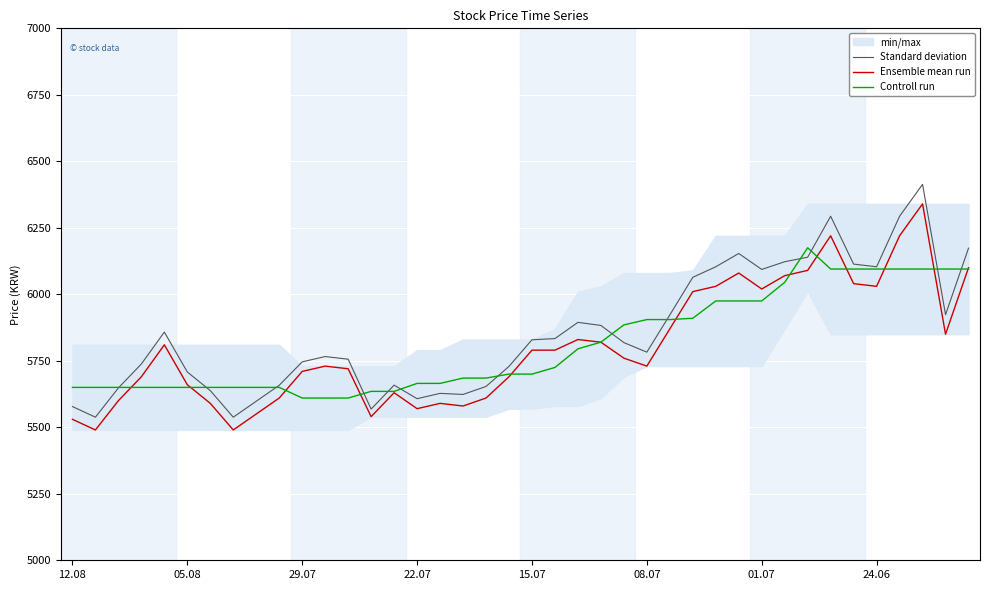

Reading right to left, list all the values displayed in this chart.

Standard deviation: 6173.5	5923.5	6413.5	6293.5	6103.5	6113.5	6293.5	6139.5	6122.5	6093.5	6153.5	6103.5	6064.0	5922.5	5782.5	5818.5	5883.0	5894.5	5833.5	5829.0	5729.0	5653.5	5623.5	5627.5	5607.5	5658.5	5568.5	5756.0	5766.0	5746.0	5658.0	5598.0	5538.0	5638.0	5708.0	5858.0	5738.0	5648.0	5538.0	5578.0
Ensemble mean run: 6100.0	5850.0	6340.0	6220.0	6030.0	6040.0	6220.0	6090.0	6070.0	6020.0	6080.0	6030.0	6010.0	5870.0	5730.0	5760.0	5820.0	5830.0	5790.0	5790.0	5690.0	5610.0	5580.0	5590.0	5570.0	5630.0	5540.0	5720.0	5730.0	5710.0	5610.0	5550.0	5490.0	5590.0	5660.0	5810.0	5690.0	5600.0	5490.0	5530.0
Controll run: 6095.0	6095.0	6095.0	6095.0	6095.0	6095.0	6095.0	6175.0	6045.0	5975.0	5975.0	5975.0	5910.0	5905.0	5905.0	5885.0	5820.0	5795.0	5725.0	5700.0	5700.0	5685.0	5685.0	5665.0	5665.0	5635.0	5635.0	5610.0	5610.0	5610.0	5650.0	5650.0	5650.0	5650.0	5650.0	5650.0	5650.0	5650.0	5650.0	5650.0